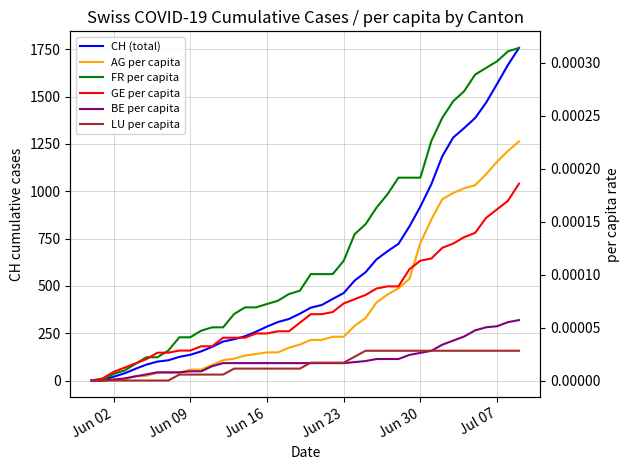

At how many categories does at least one series exceed 219?

26